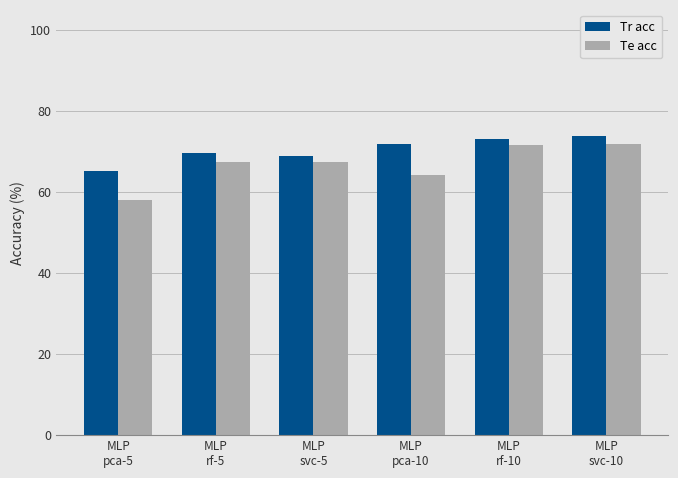

What are all the series names shown in the legend?

Tr acc, Te acc